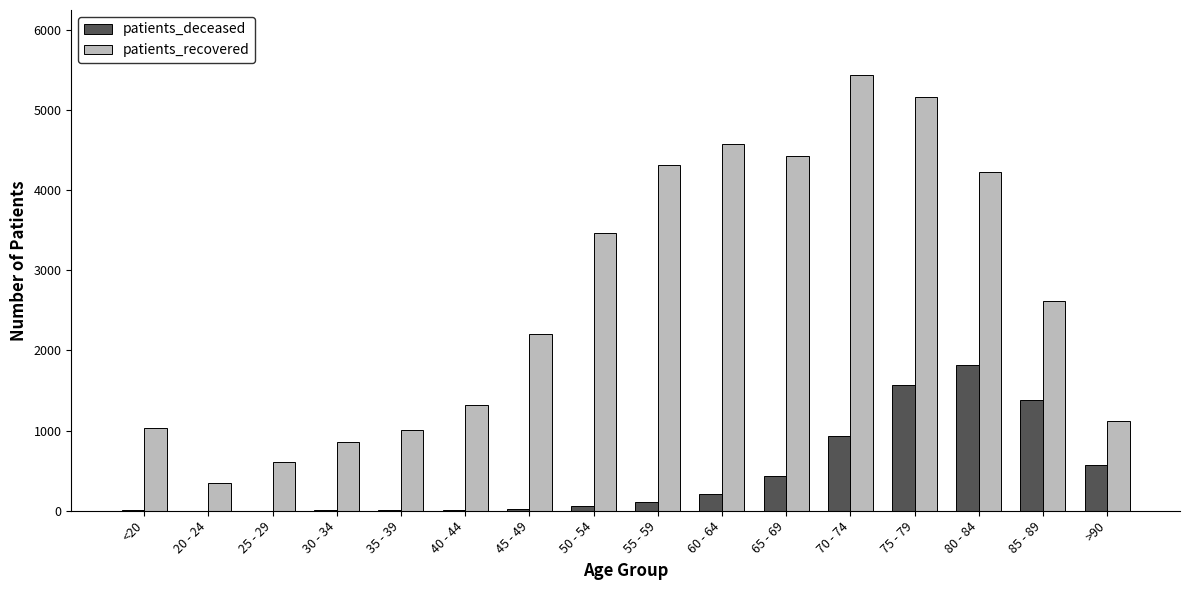

At which label is patients_recovered closest to 2889?

85 - 89